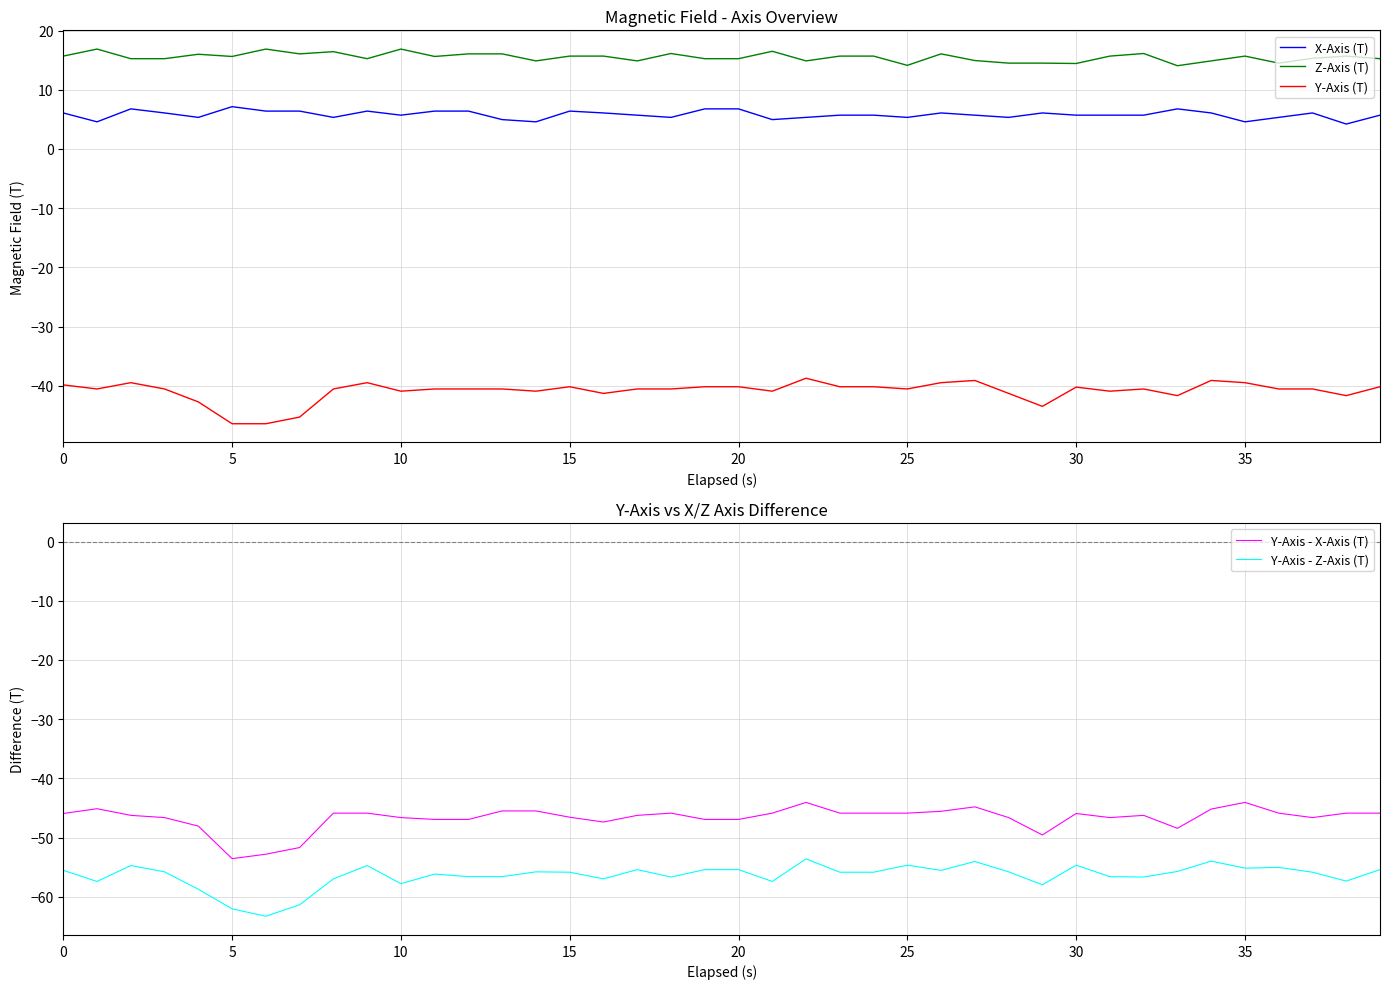

How many interior local valleys does the Z-Axis (T) series have?

11